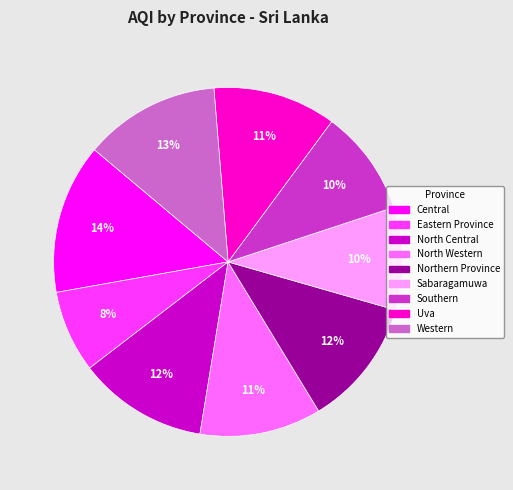

How many slices are in this pie chart?

9